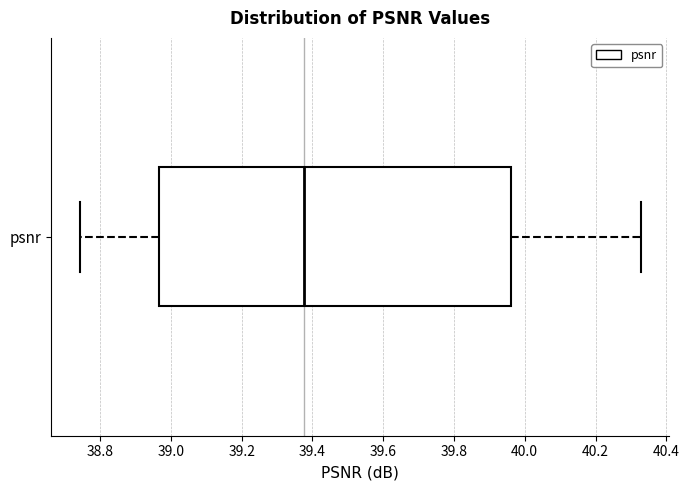

Where is the right edge of the box for psnr on the x-axis? The values are not printed on the chart, so give them approximately, as read against the axis.

39.96